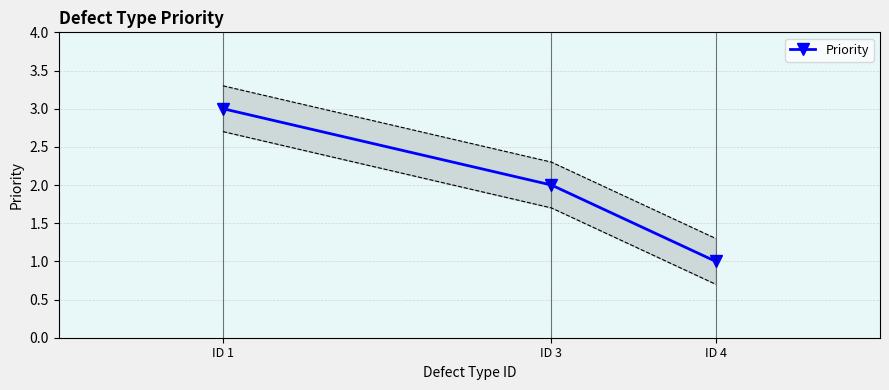

Reading right to left, extract all data points from this chart.

ID 4=1	ID 3=2	ID 1=3